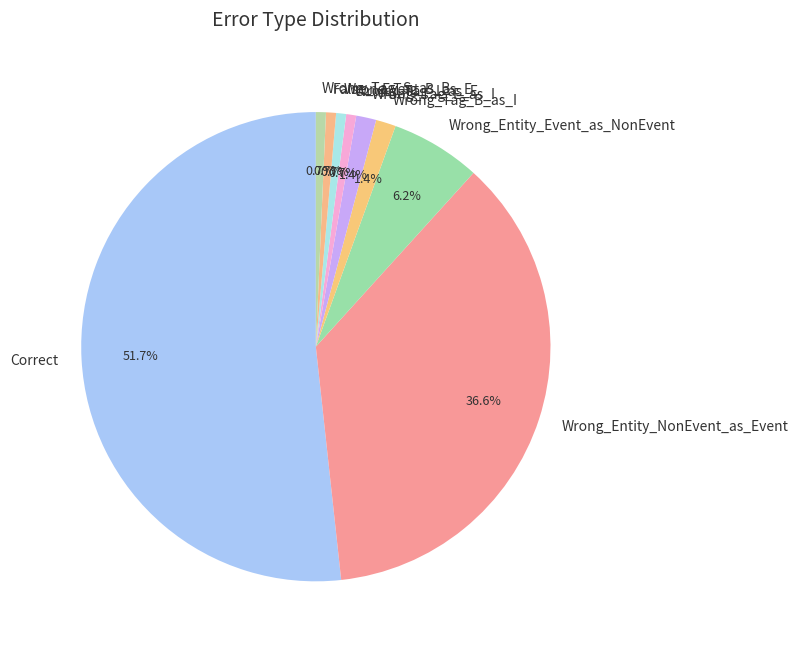

To the nearest percent, what is the combined percentage of Wrong_Tag_B_as_E and Wrong_Entity_Event_as_NonEvent?

7%